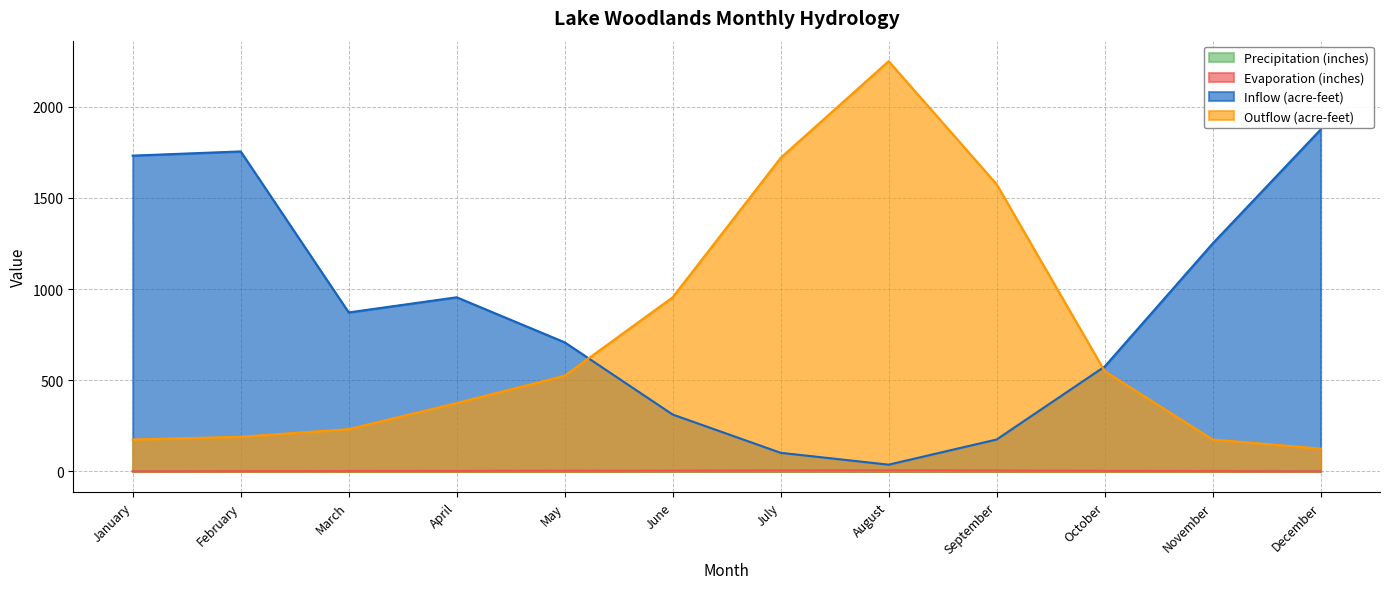

True or false: Inflow (acre-feet) has more than 2 interior local peaks.

False